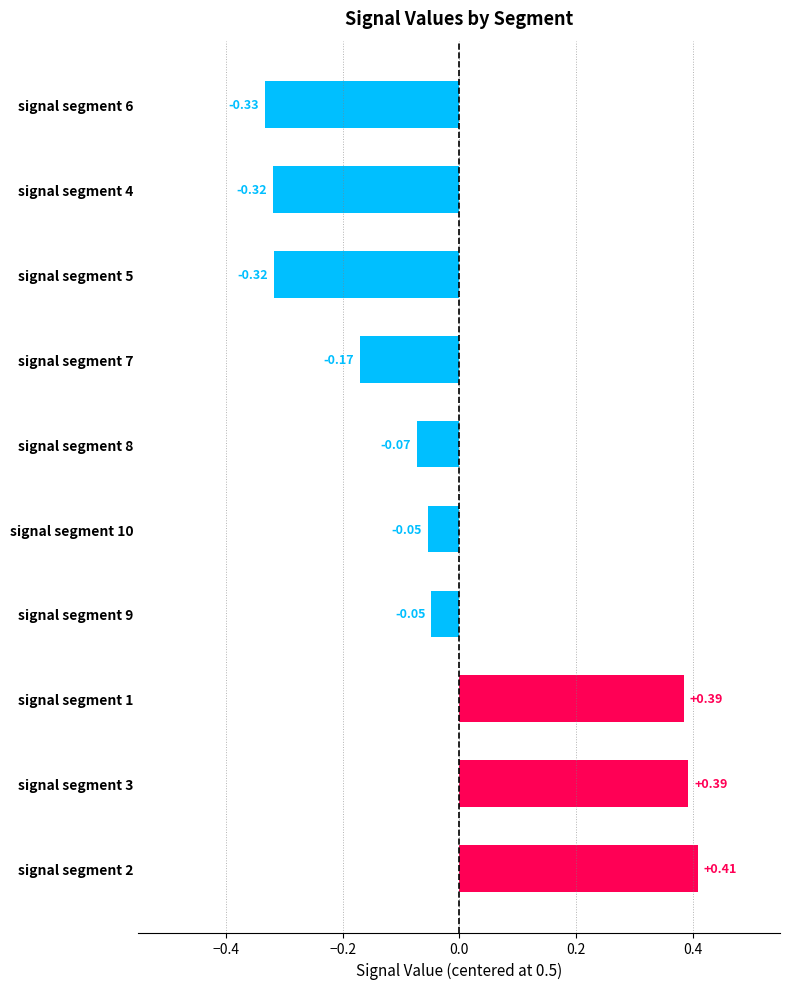

Which category has the lowest value across all series?

signal segment 6